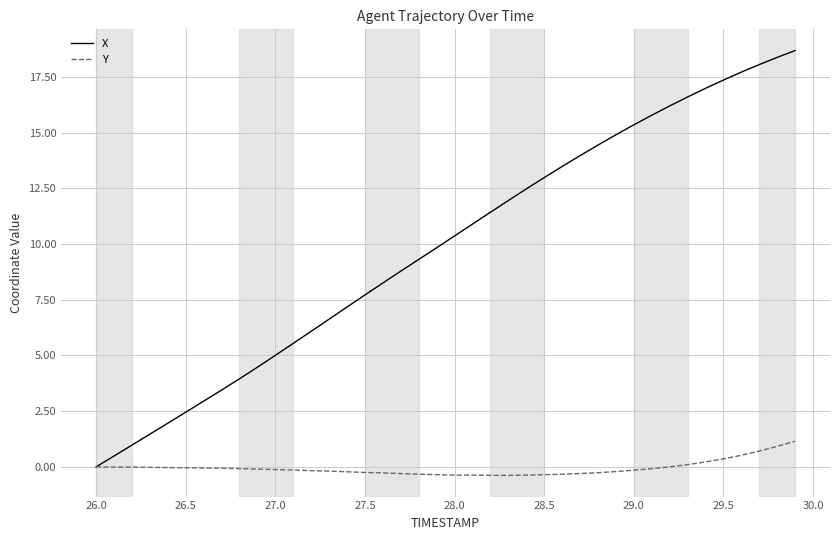

Rank the series by their average value, from highest to lowest.

X, Y